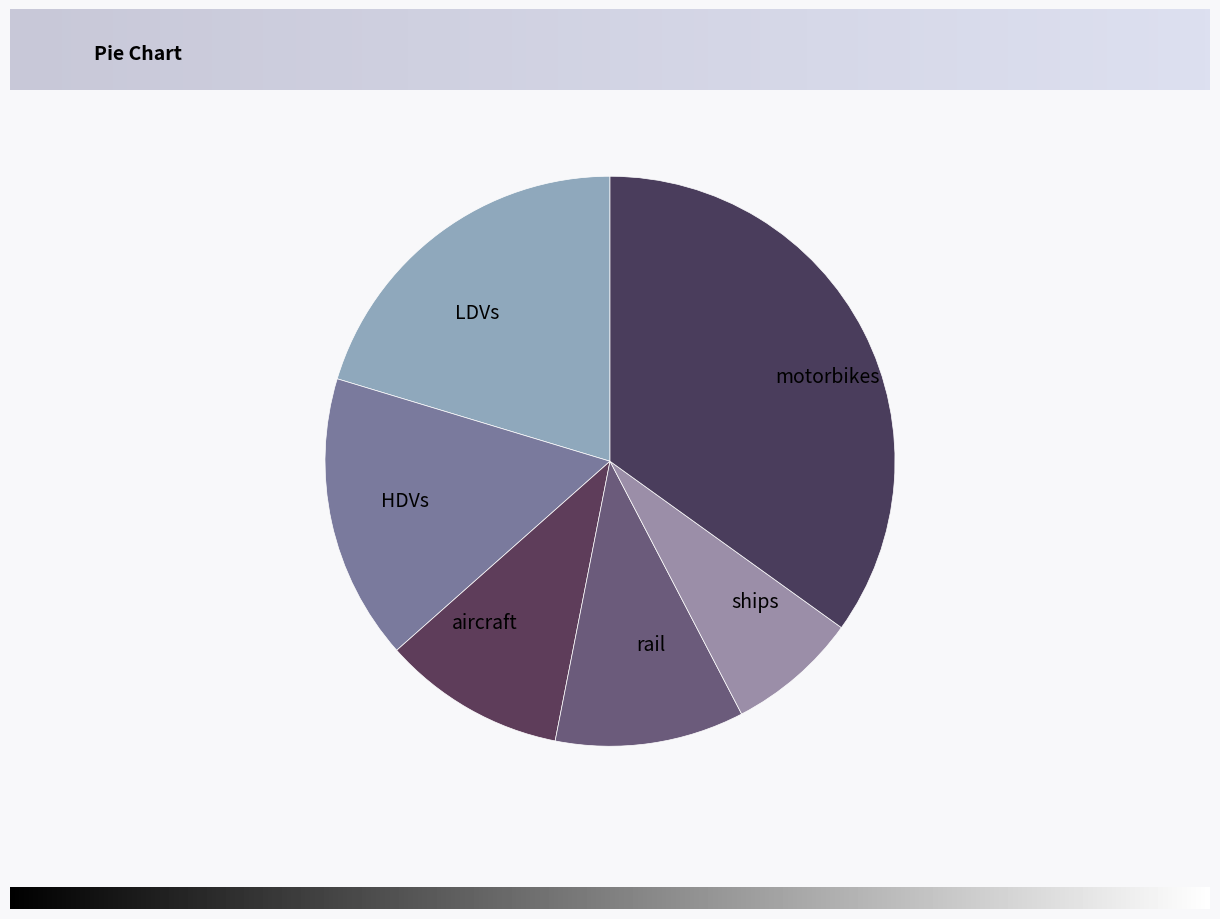

How many slices are in this pie chart?

6